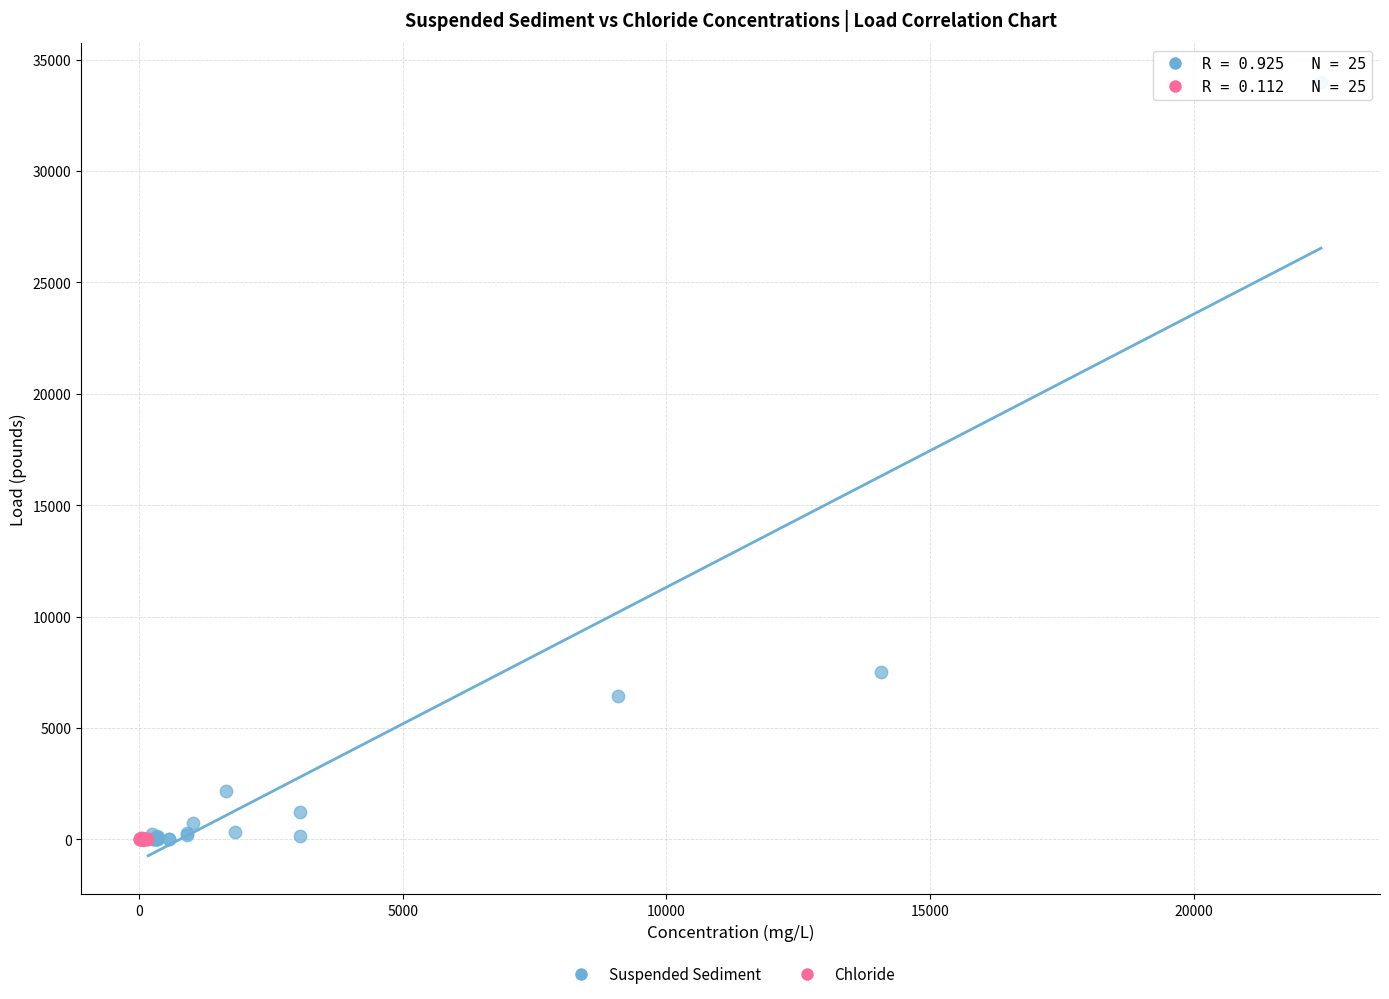

Which series has the largest Y range (max minus min)?

Suspended Sediment